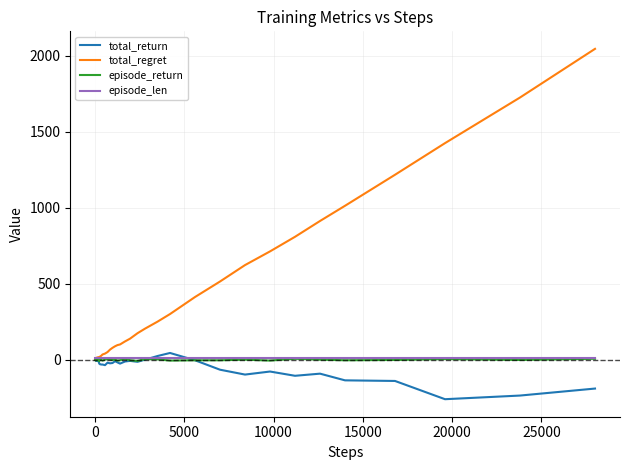

Which series has the largest total across all categories?

total_regret